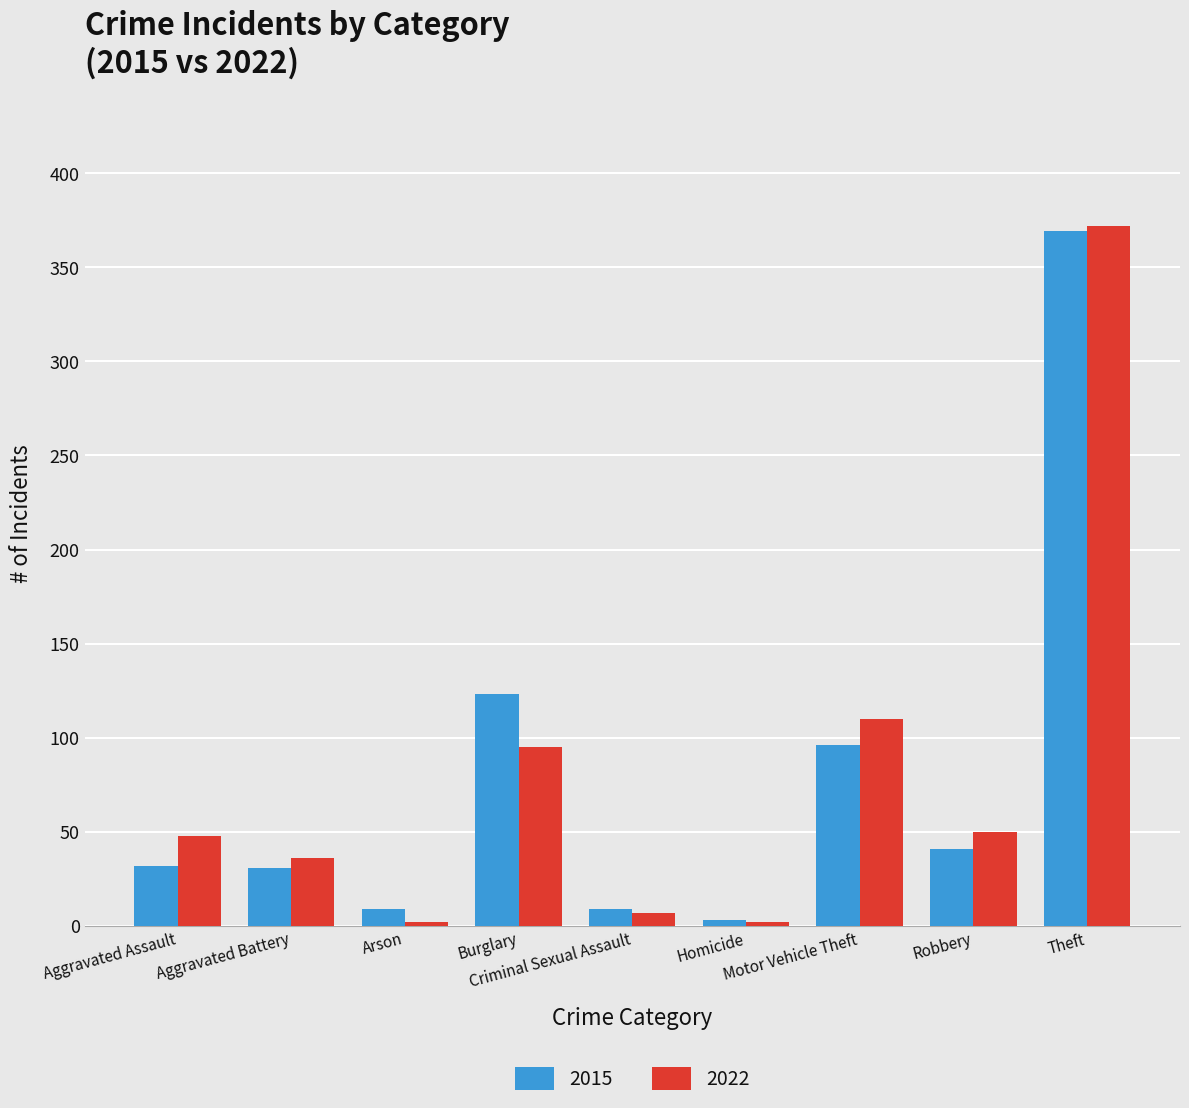

What position from the right is Homicide?

4